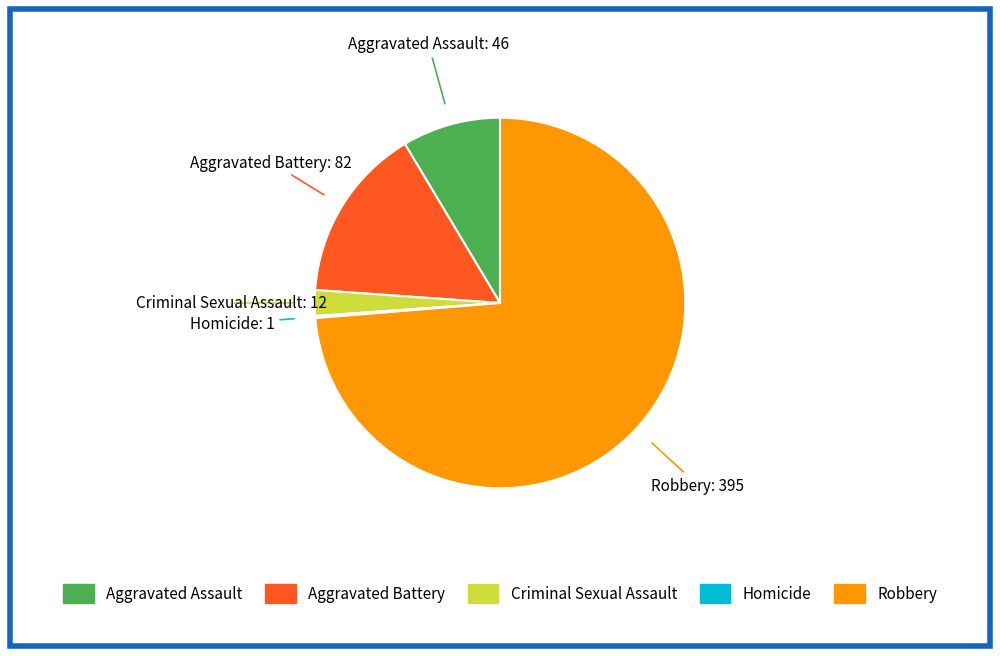

Which slice represents more than half of the pie?

Robbery